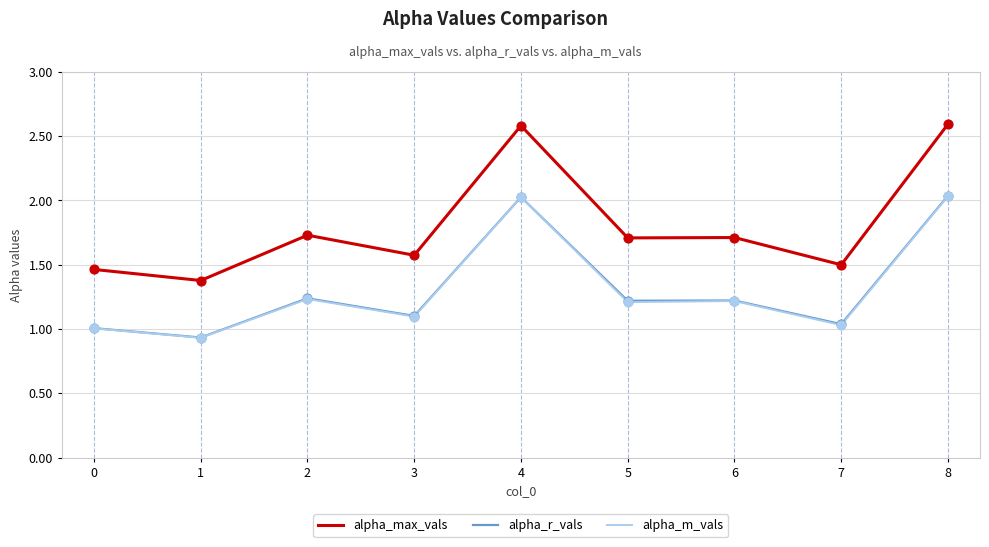

Is the value of alpha_m_vals at 1 greater than the value of alpha_max_vals at 2?

No